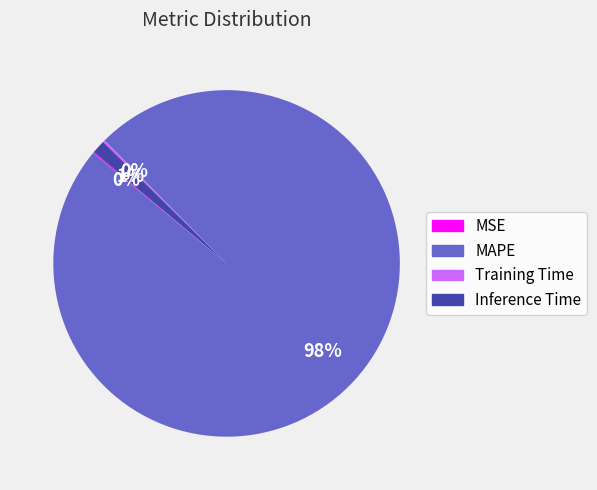

The Inference Time slice represents 11% of the pie. True or false?

False